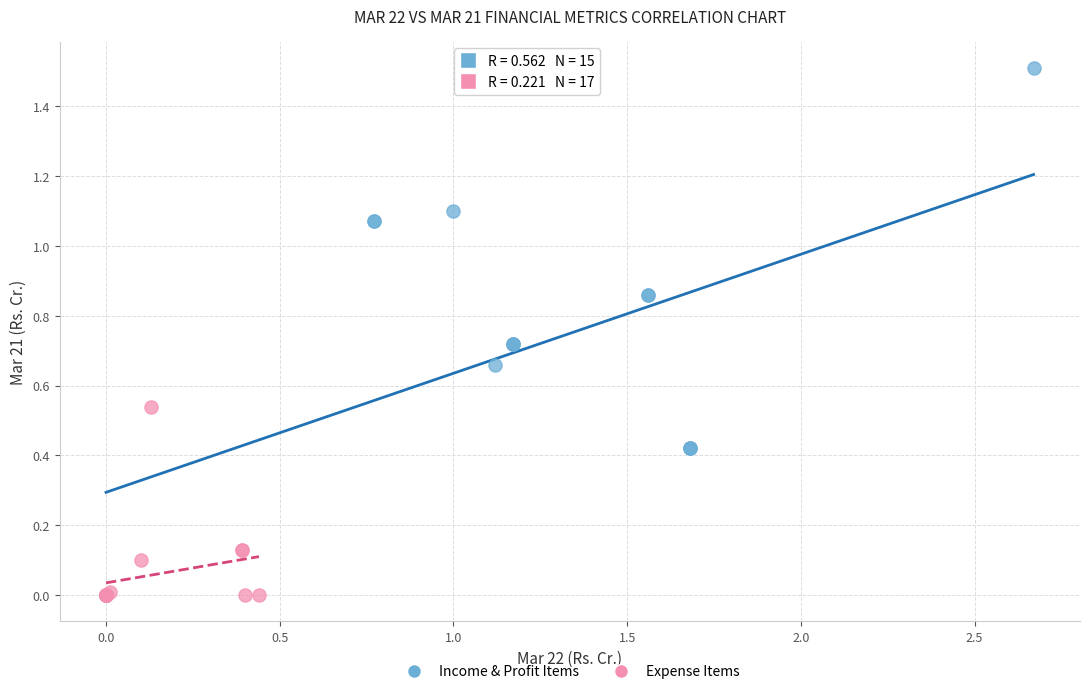

What are all the series names shown in the legend?

Income & Profit Items, Expense Items